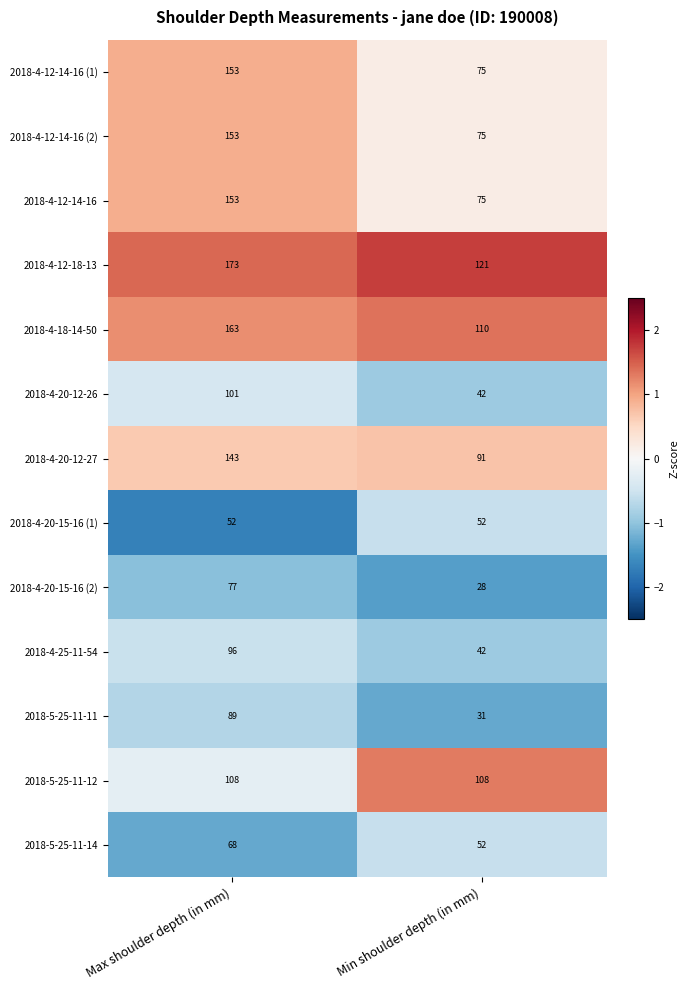

What is the difference between the highest and lowest values at Min shoulder depth (in mm)?

93